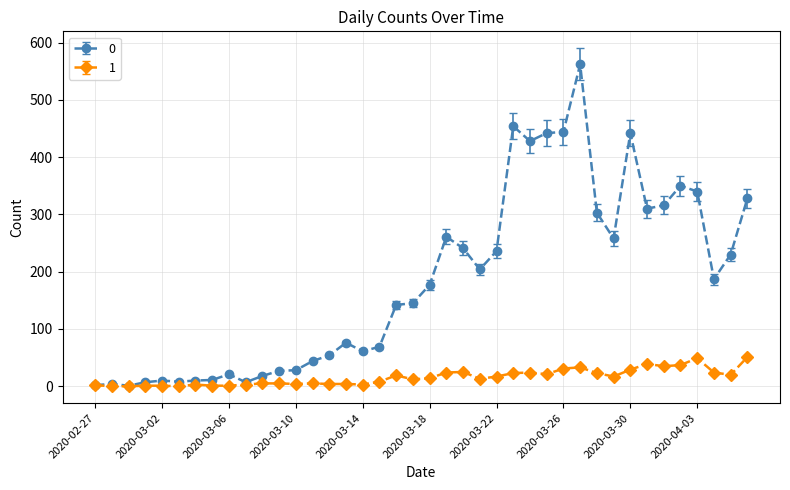

What is the average value of the 0 series?

181